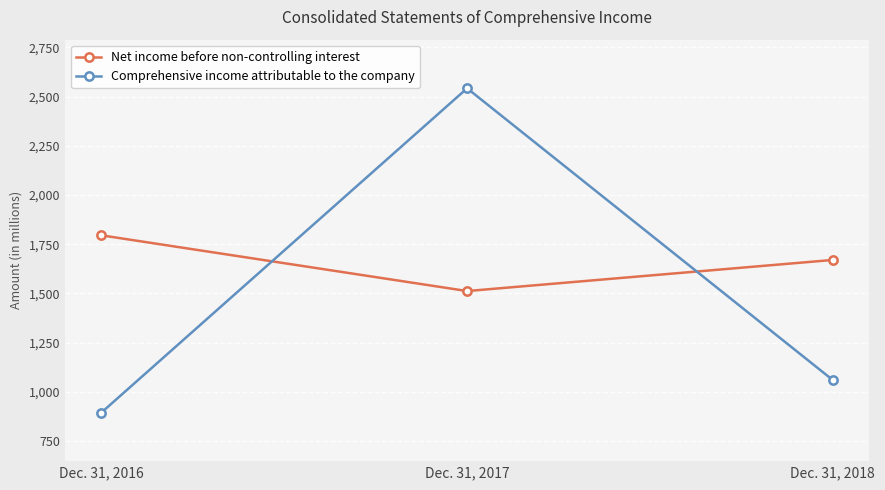

Rank the series at Dec. 31, 2016 from lowest to highest value.

Comprehensive income attributable to the company, Net income before non-controlling interest